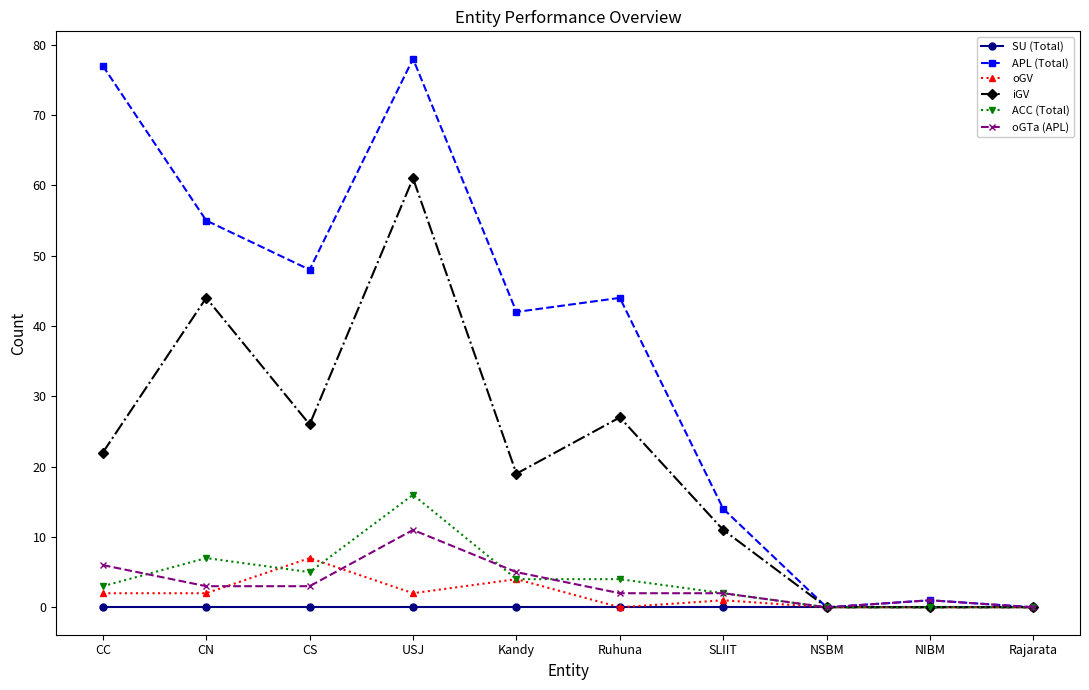

Does the chart have visible grid lines?

No